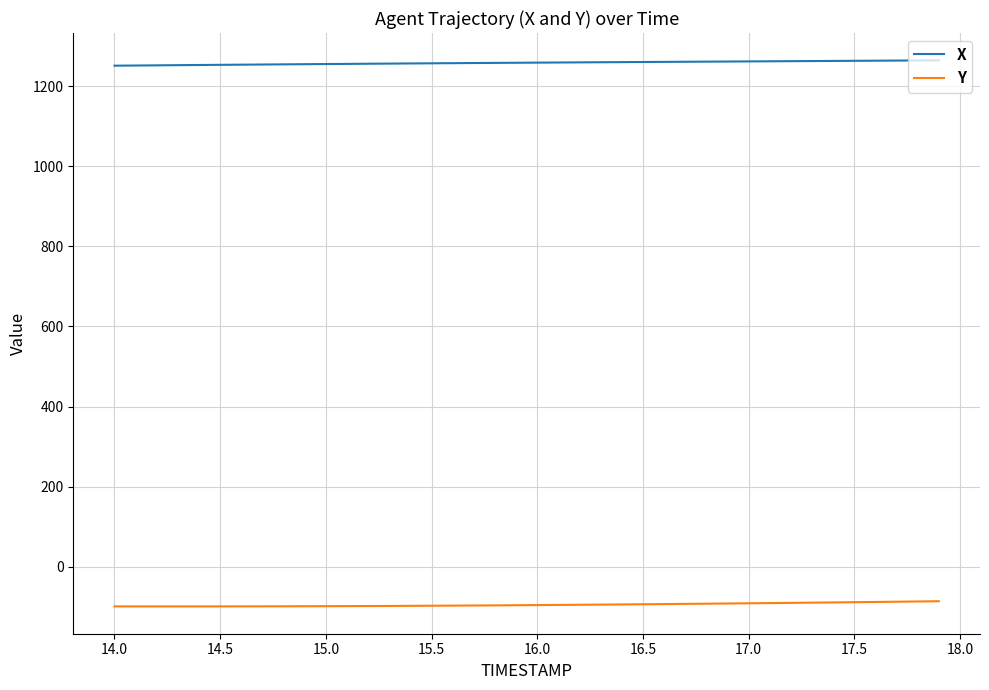

True or false: X and Y intersect in this chart.

False